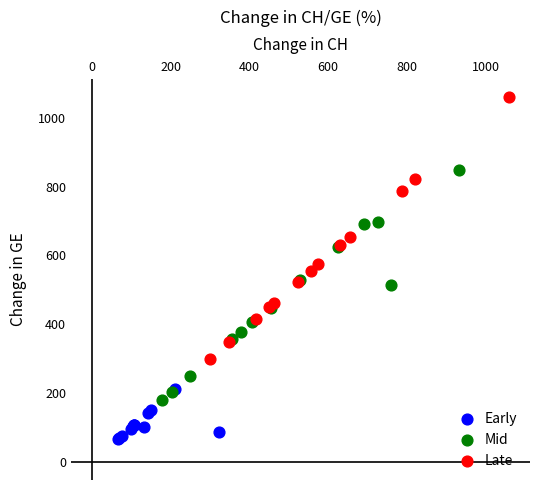

Which series reaches the maximum Y coordinate?

Late